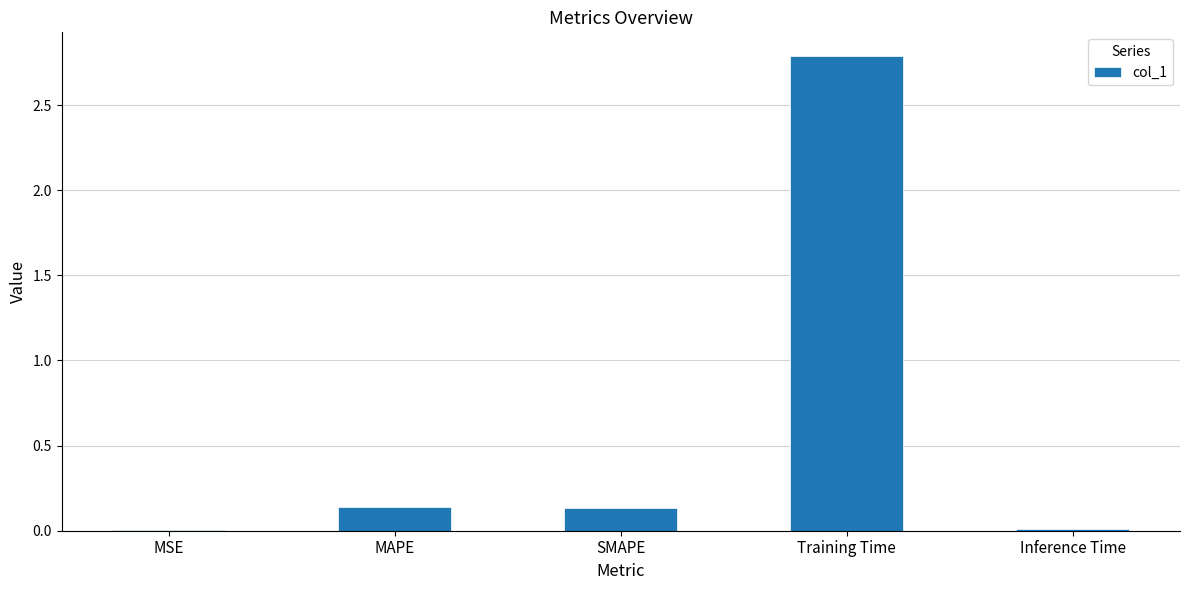

The value at Inference Time is 0.0. True or false?

True